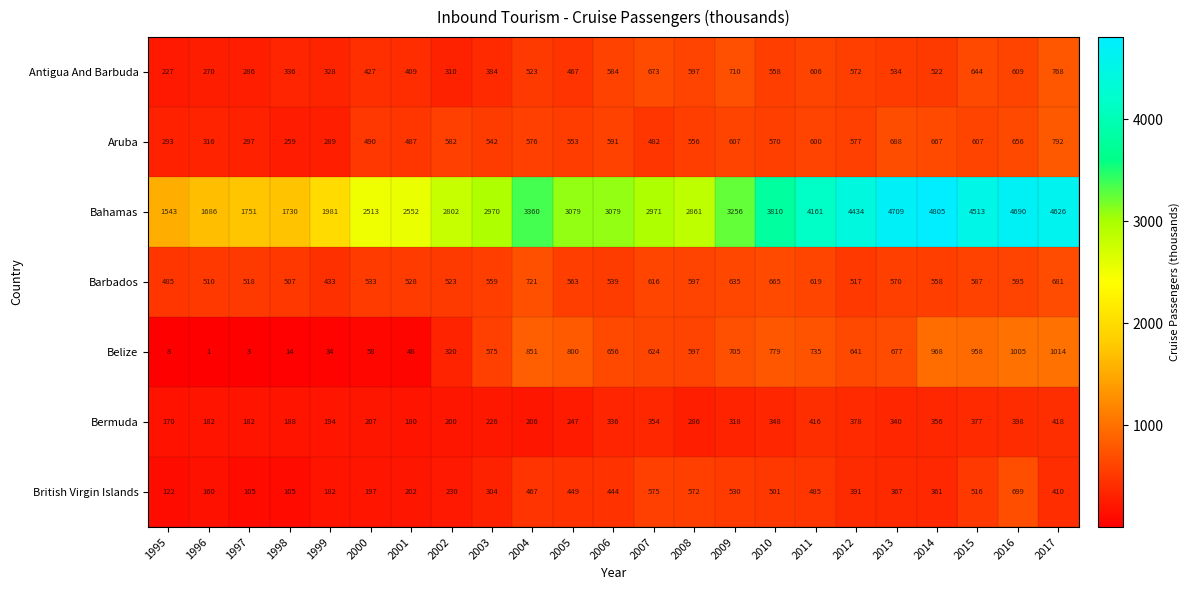

What is the greatest value displayed?

4805